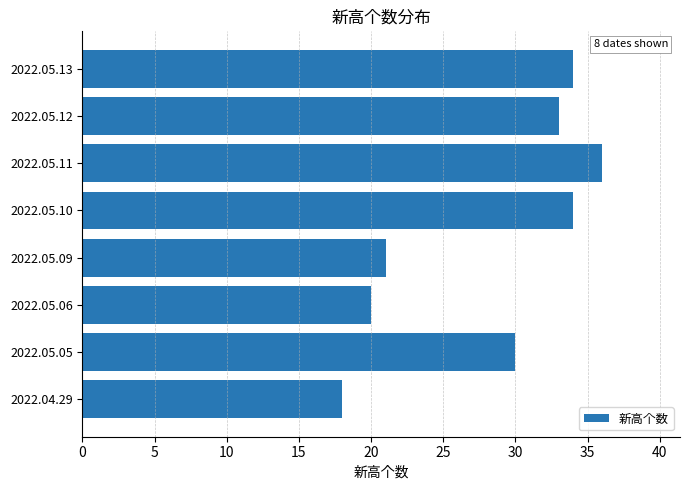

What is the maximum value shown in the chart?

36